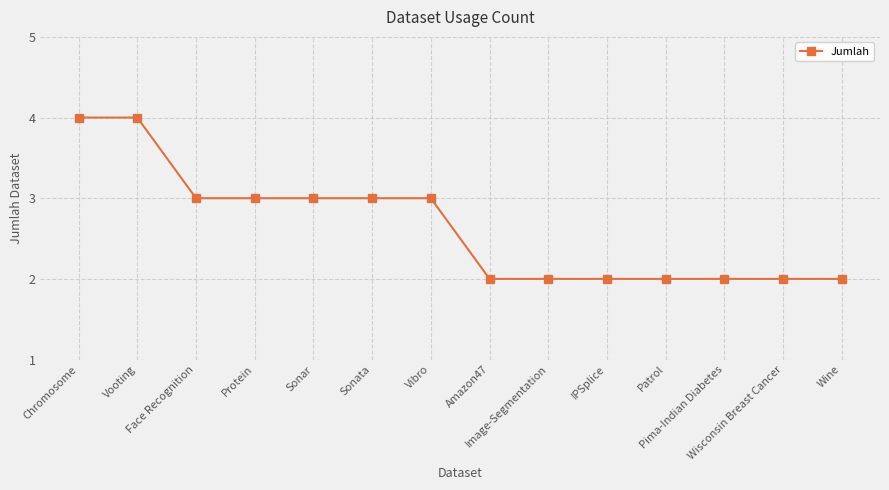

Which has a higher value, Amazon47 or Protein?

Protein